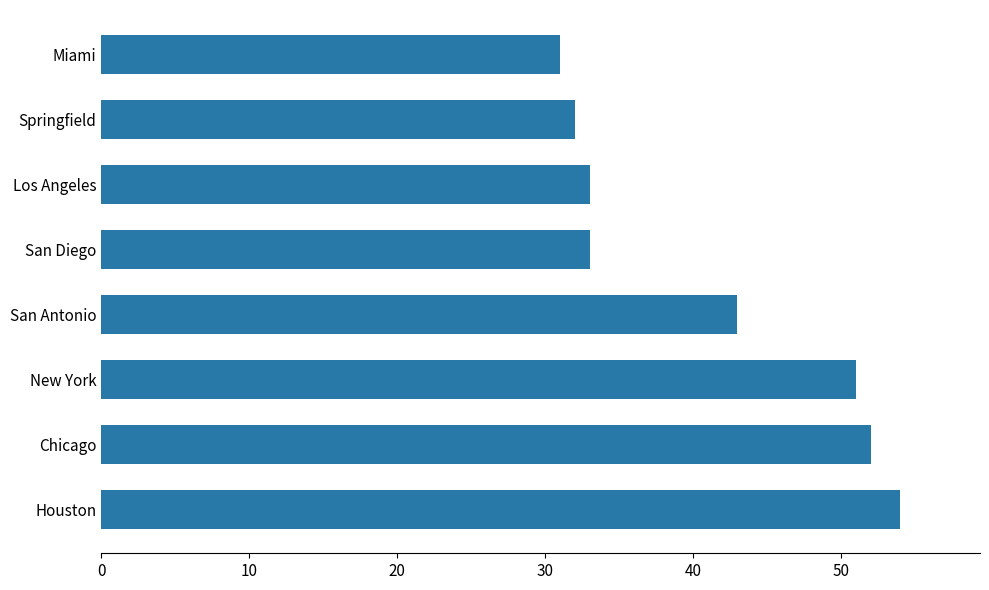

What is the change in value from Chicago to Springfield?

-20